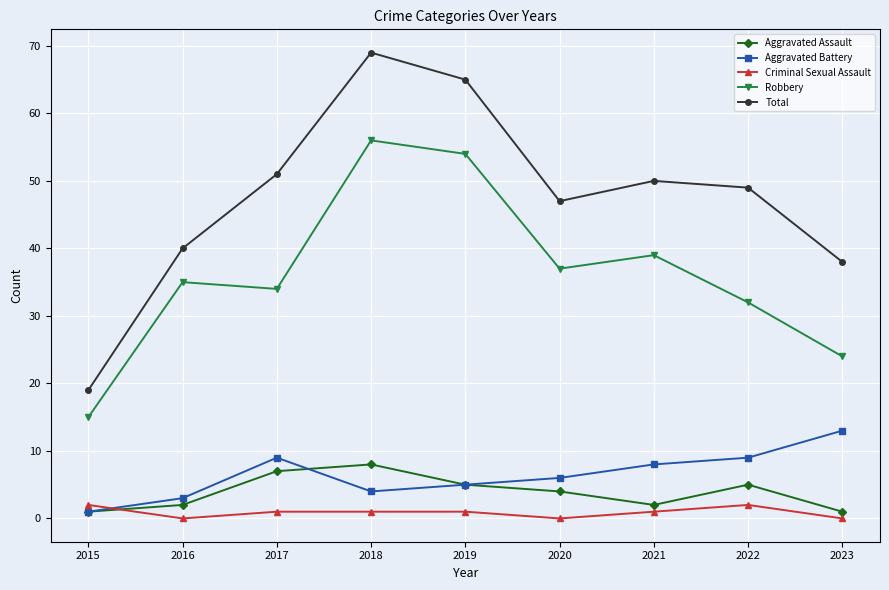

How many lines are shown in the chart?

5